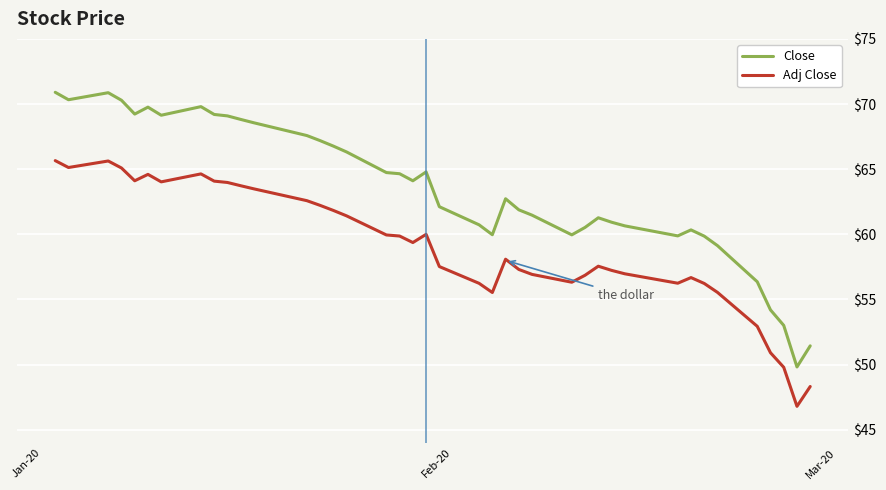

Which series has the largest total across all categories?

Close